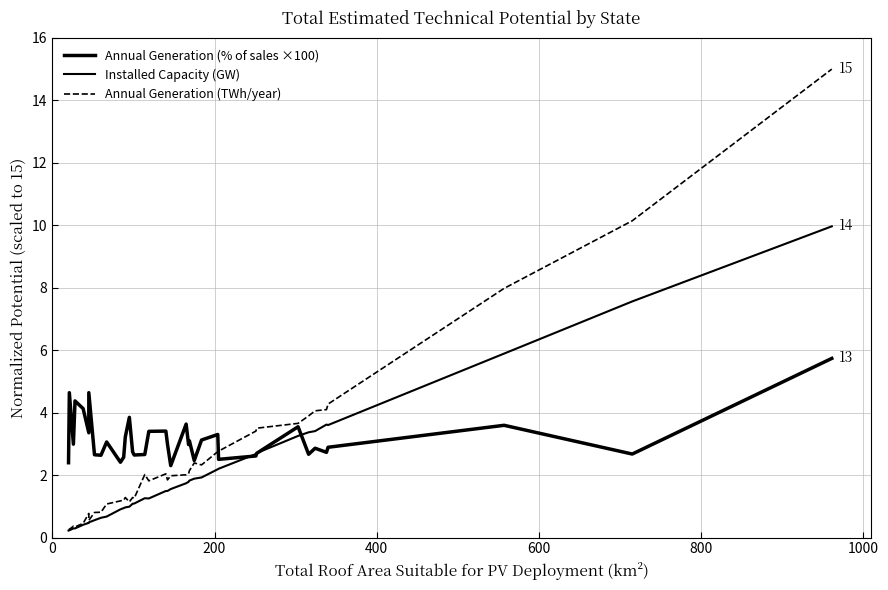

What is the difference between the maximum and minimum values in the Installed Capacity (GW) series?

9.7